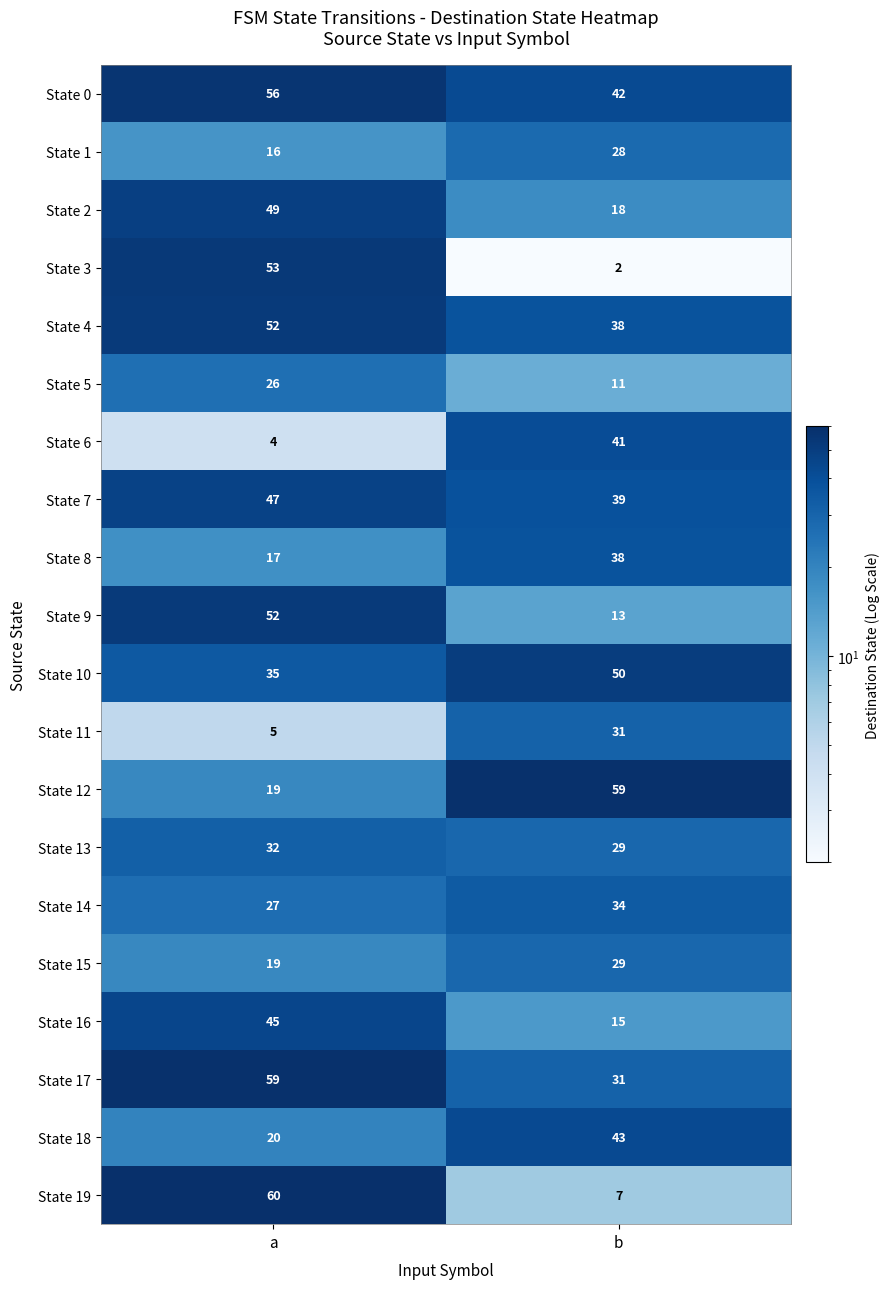

What is the approximate value of State 0 at b?

42